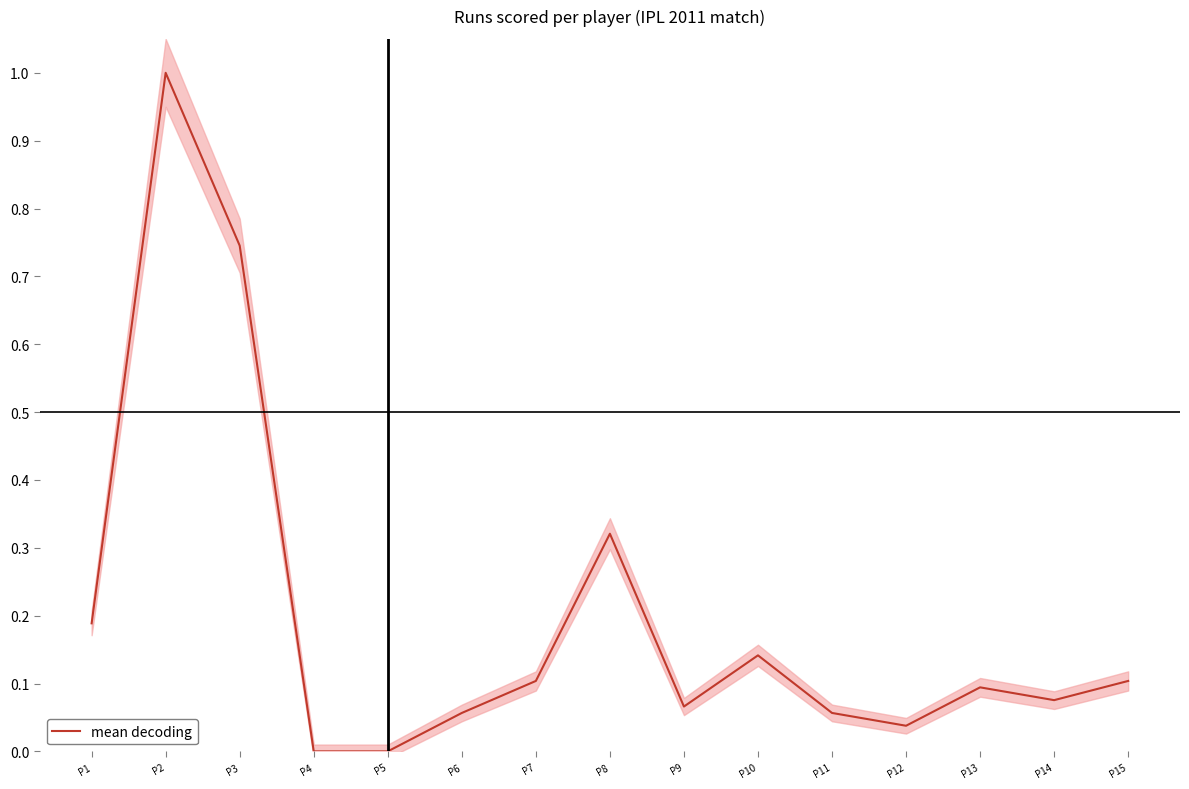

The value at P8 is 0.5. True or false?

False